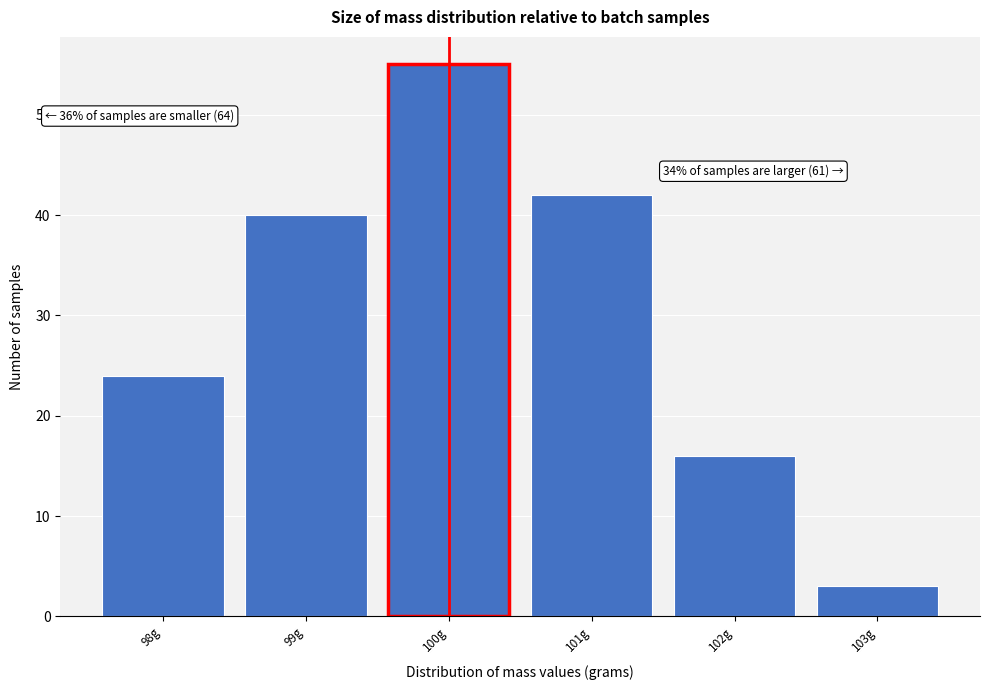

Which range on the x-axis has the tallest bar?

99.5 to 100.5